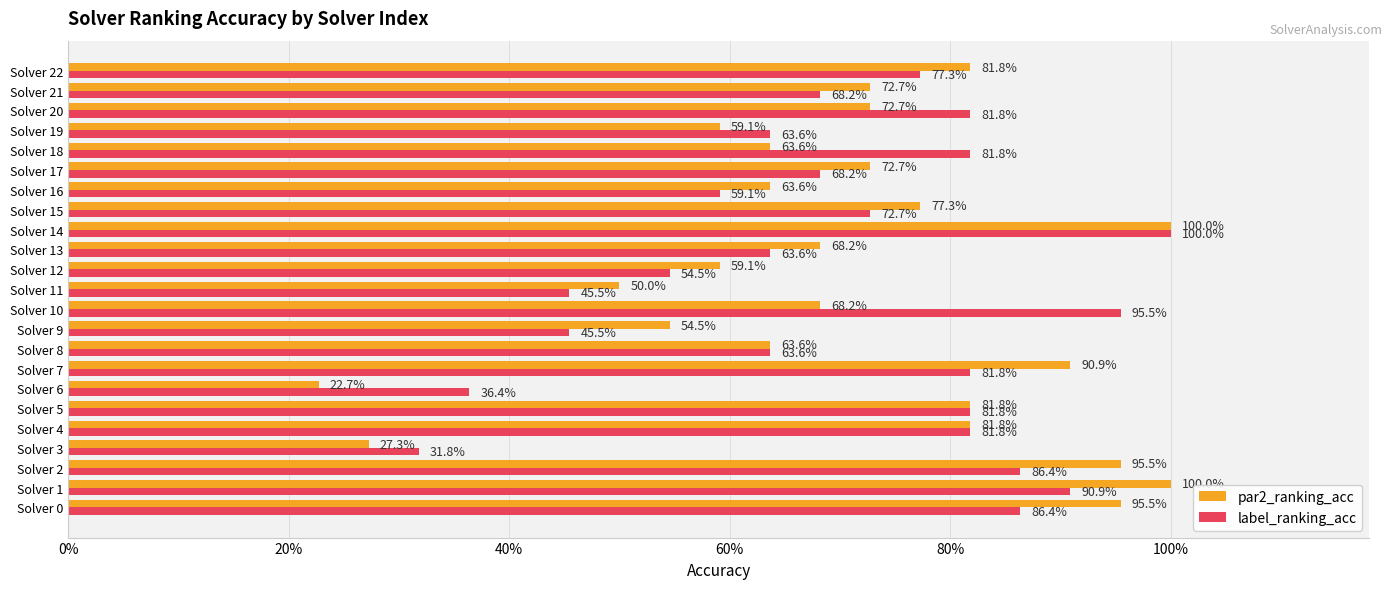

What are all the series names shown in the legend?

par2_ranking_acc, label_ranking_acc